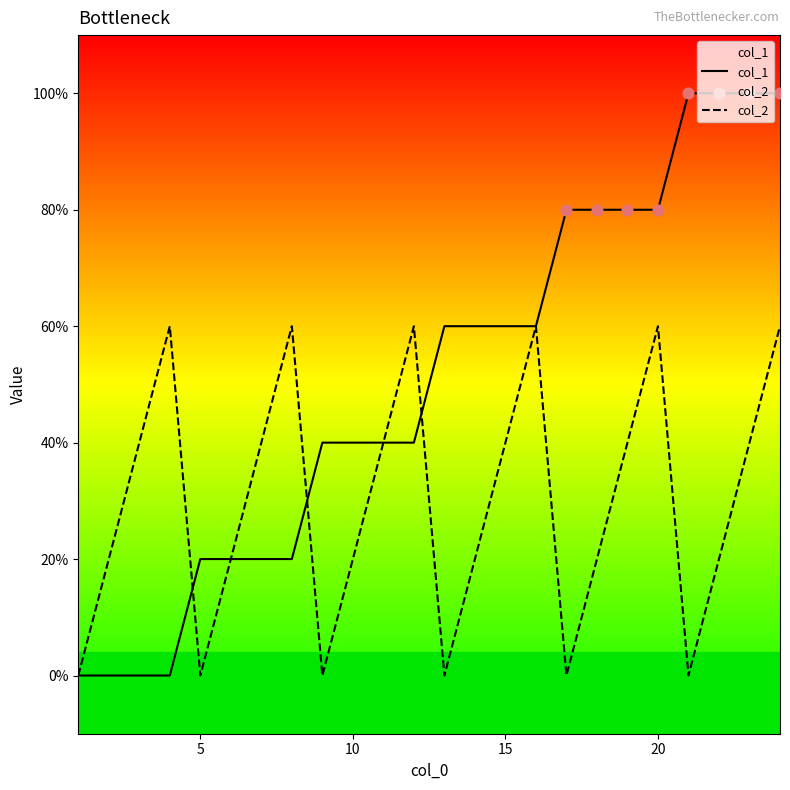

Which series has the largest Y range (max minus min)?

col_1